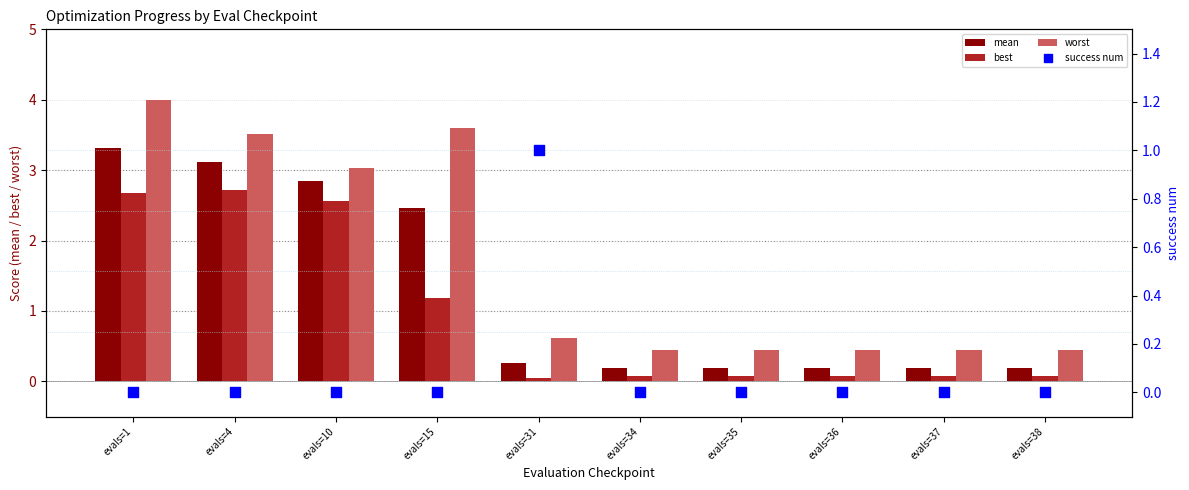

Which series reaches the maximum Y coordinate?

worst